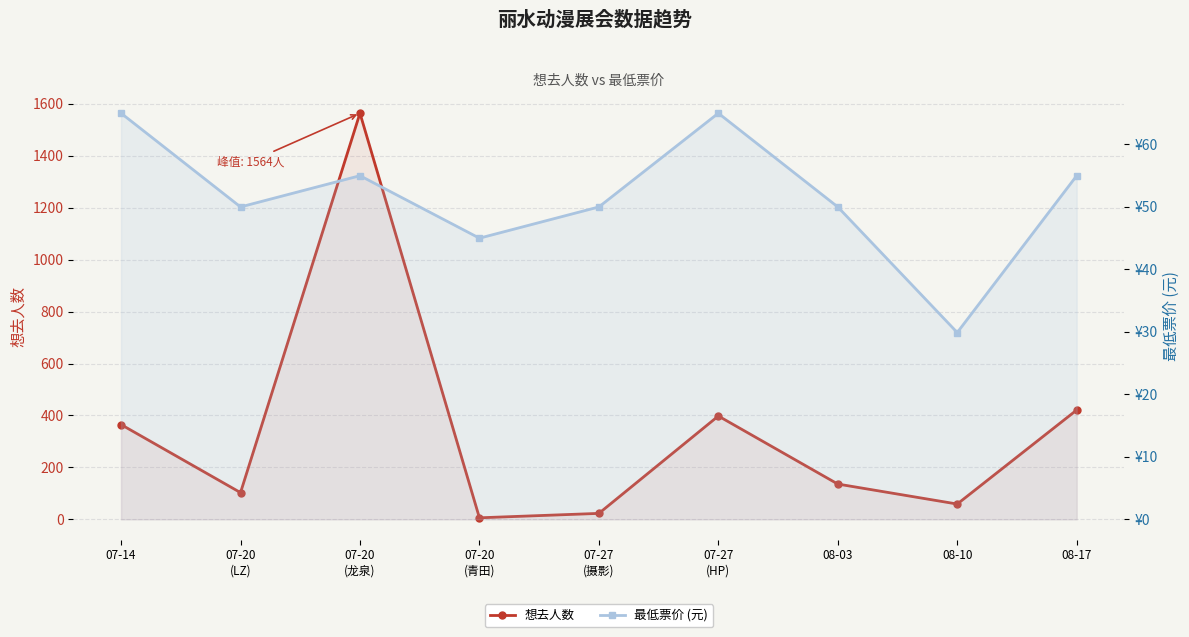

At which category does 想去人数 reach its first local peak?

07-20
(龙泉)